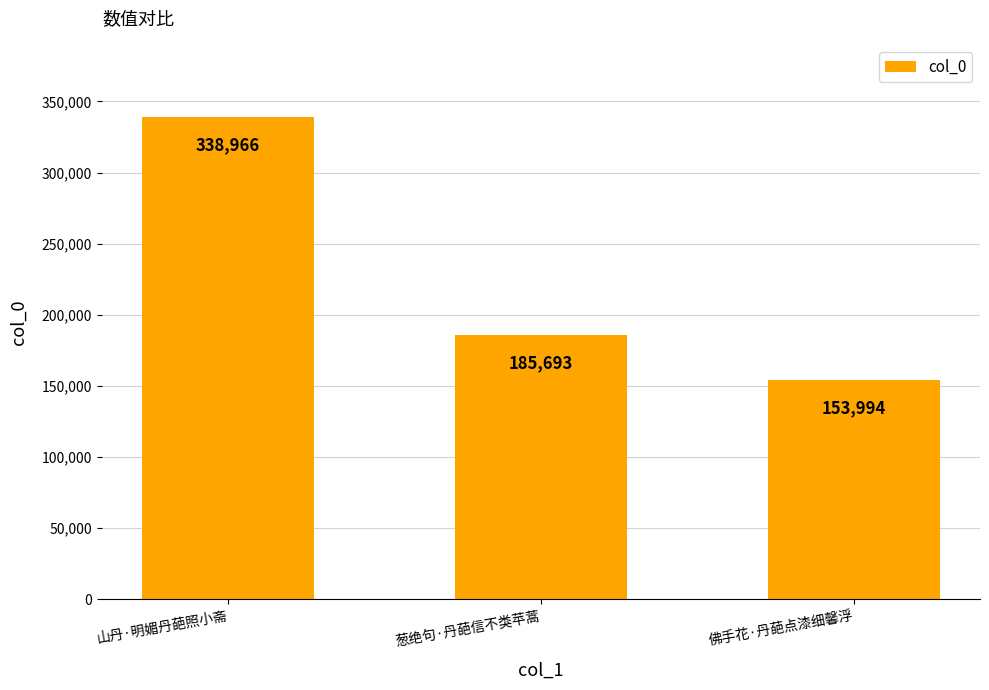

What is the label of the 3rd bar from the left?

佛手花·丹葩点漆细馨浮